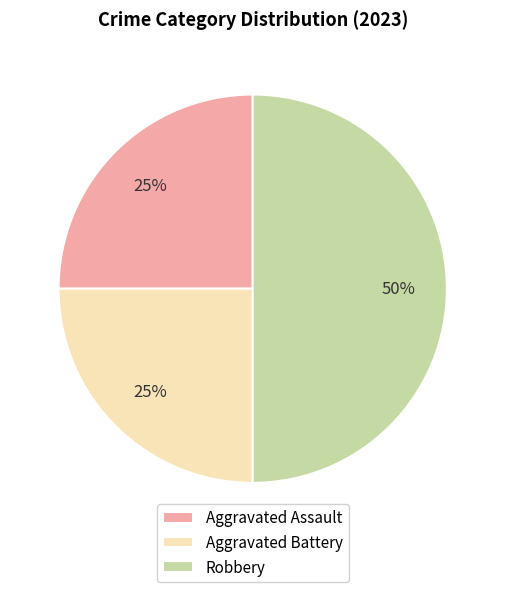

True or false: Aggravated Battery accounts for 25% of the total.

True